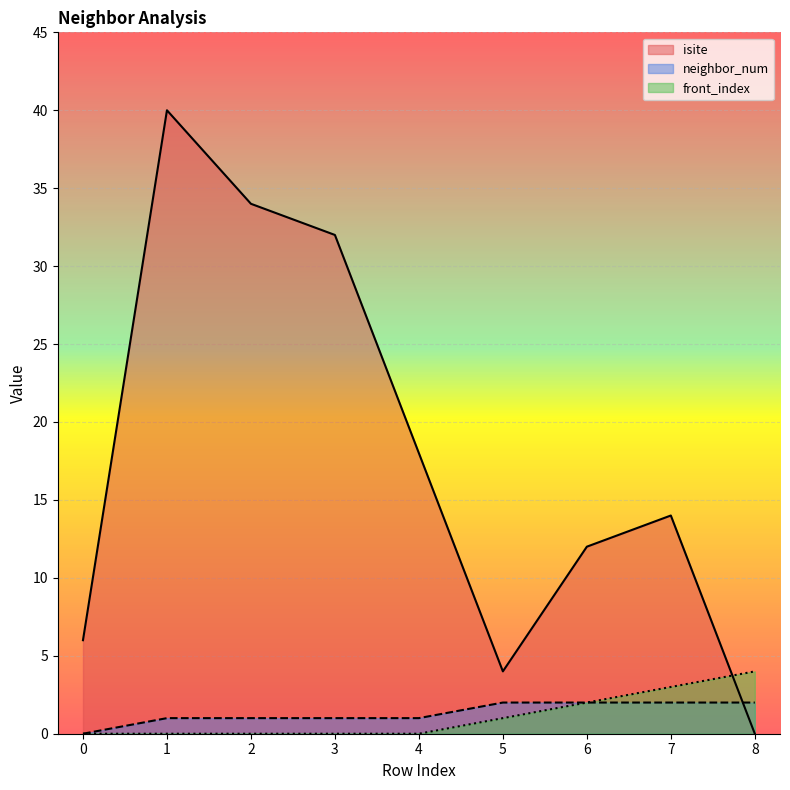

What is the approximate value of neighbor_num at 2?

1